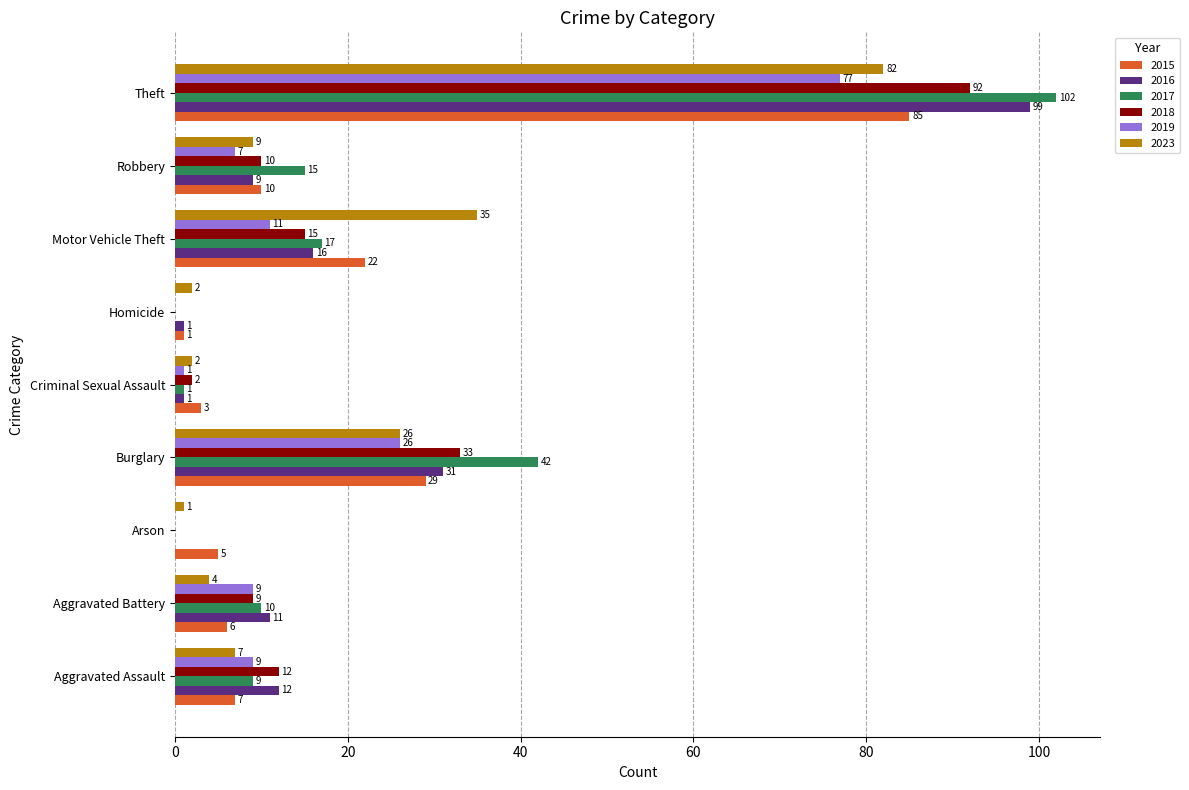

What value does the 2019 series have at Motor Vehicle Theft?

11